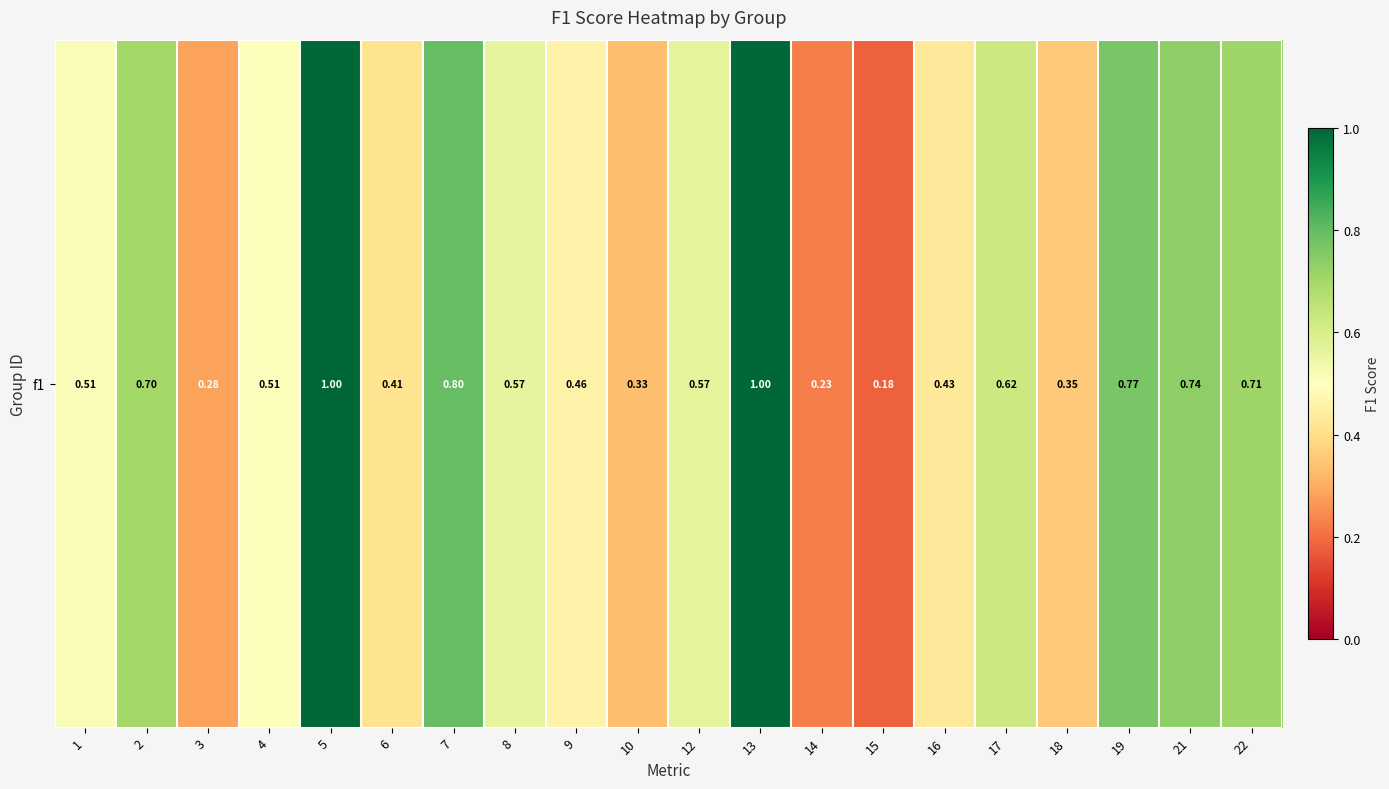

What is the sum of the values at 14 and 18?

0.6